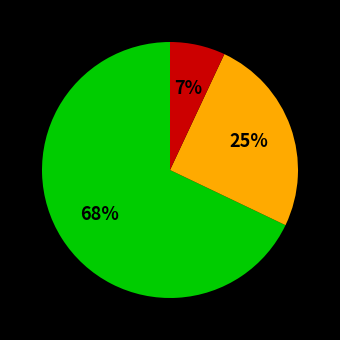

To the nearest percent, what is the difference between the largest and smallest slice percentages?

61%